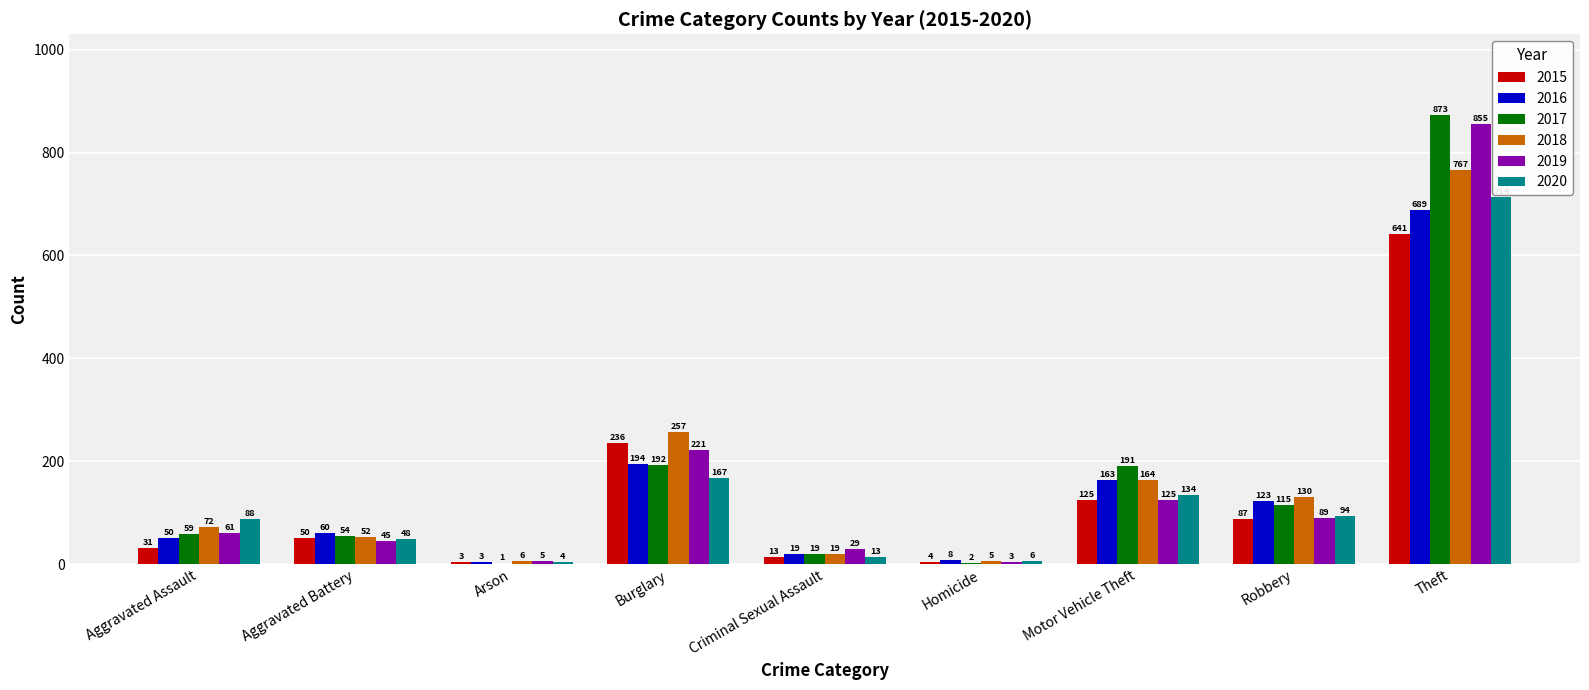

Which series has the largest range (max minus min)?

2017